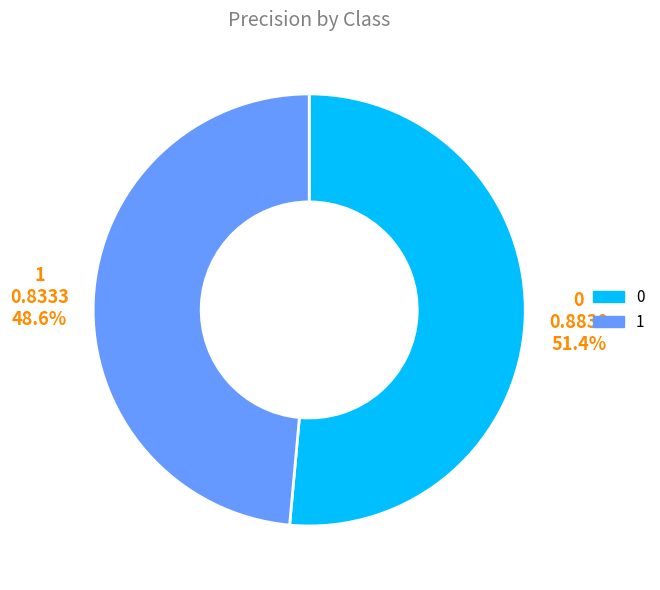

To the nearest percent, what portion does 0 represent?

51%